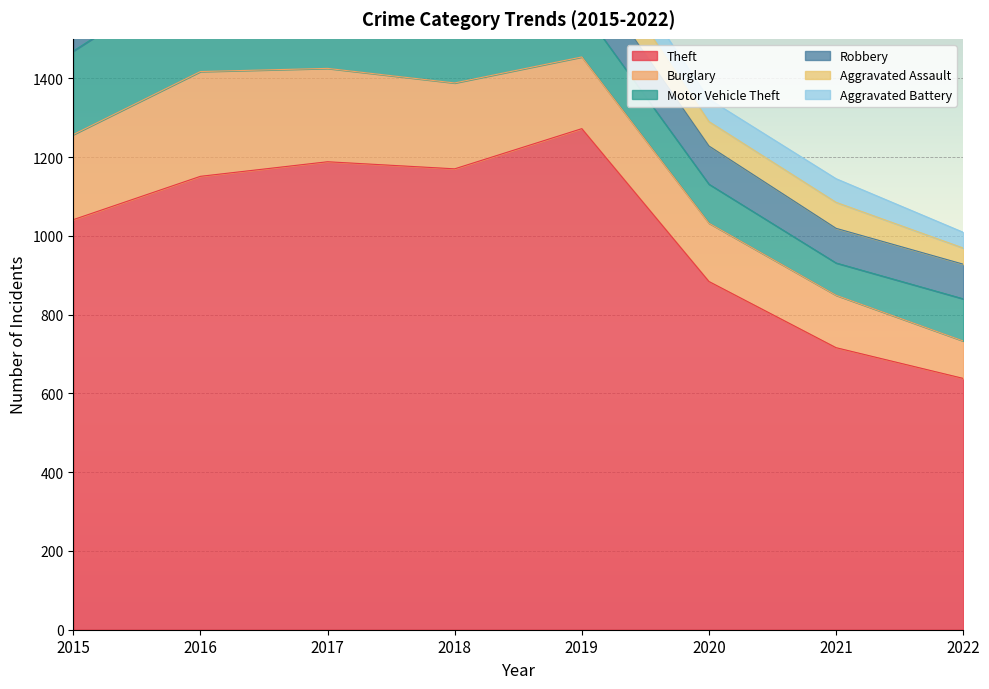

Which series has the widest spread of values?

Theft